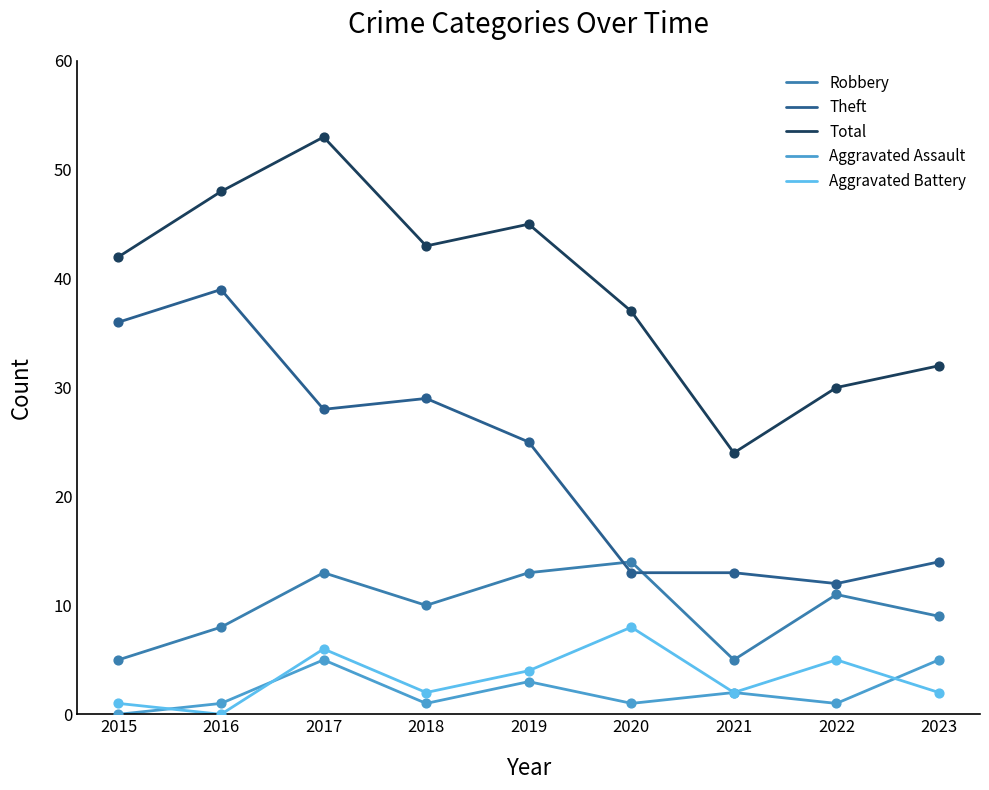

Which series has the largest Y range (max minus min)?

Total